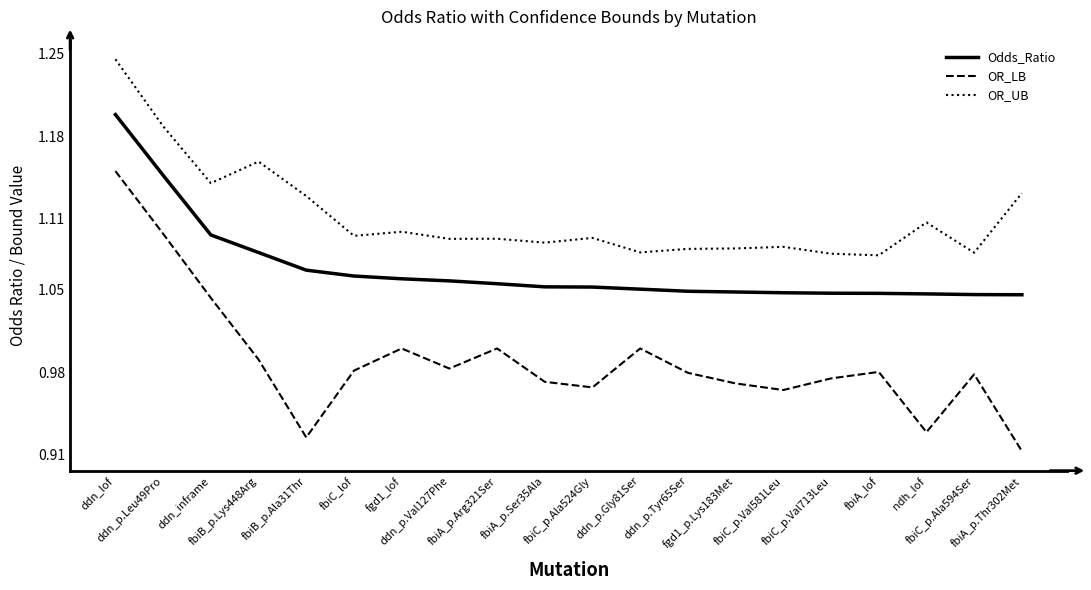

True or false: Odds_Ratio and OR_LB cross at least once.

False